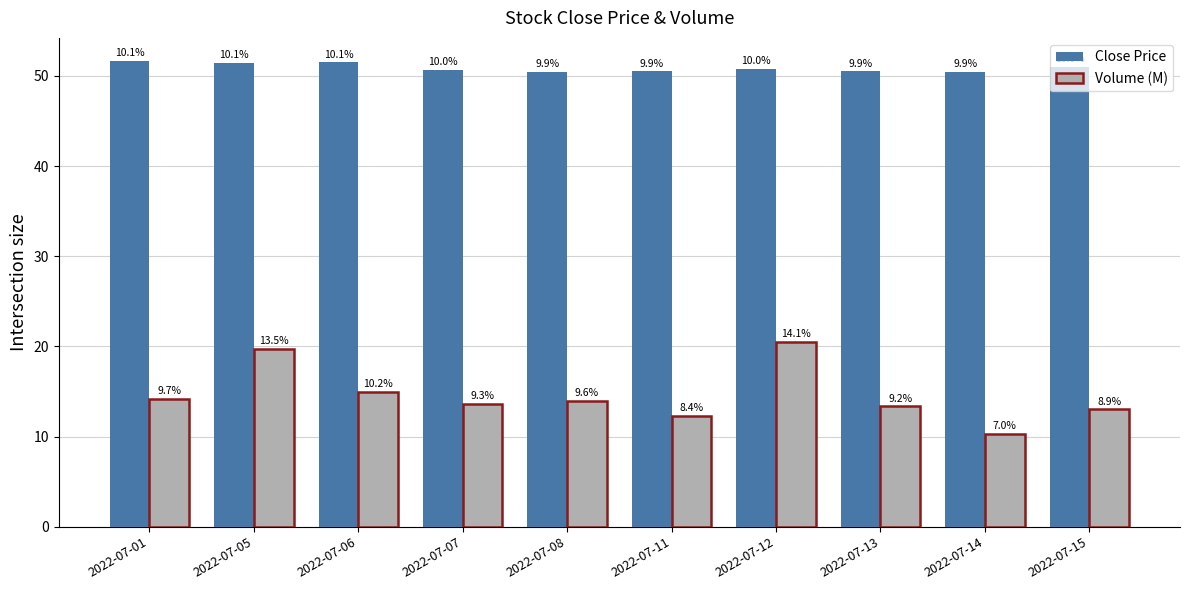

Which series has the largest total across all categories?

Close Price